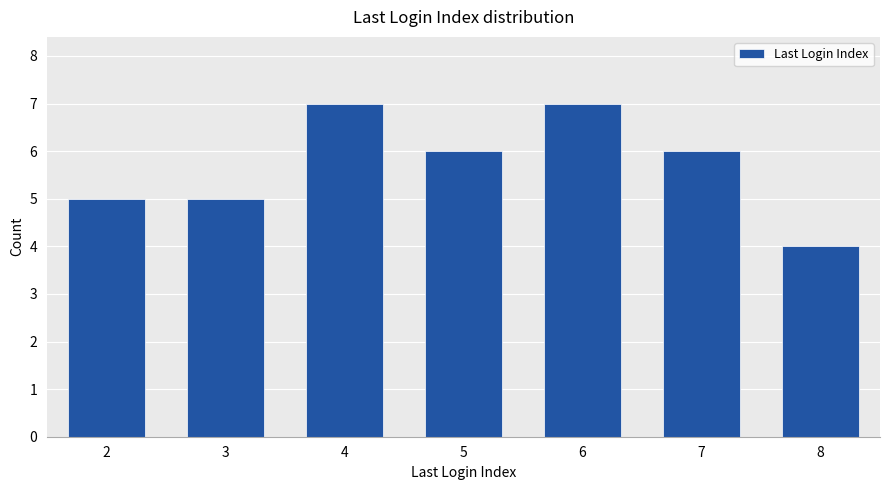

Reading right to left, list all the values displayed in this chart.

8=4	7=6	6=7	5=6	4=7	3=5	2=5